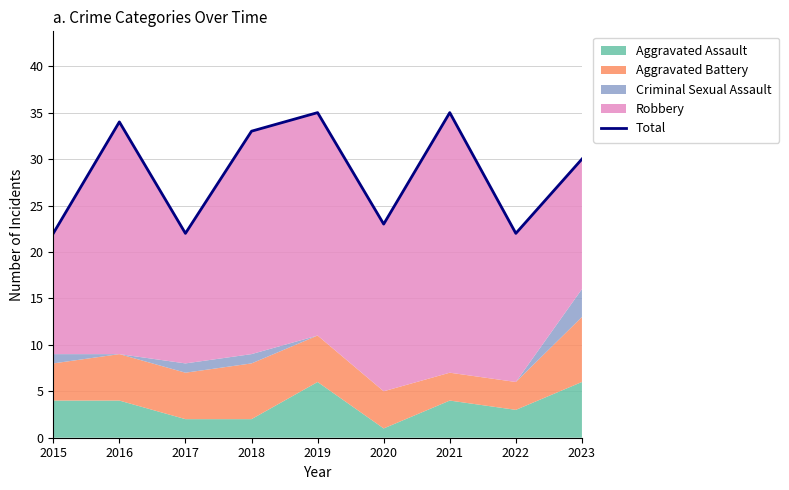

Where is the first local minimum?

2017